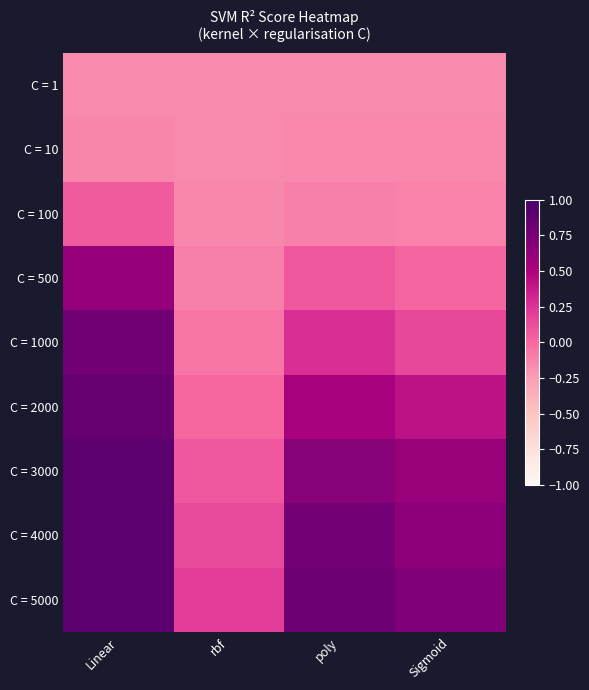

Rank the series by their maximum value, from highest to lowest.

C = 4000, C = 5000, C = 3000, C = 2000, C = 1000, C = 500, C = 100, C = 10, C = 1